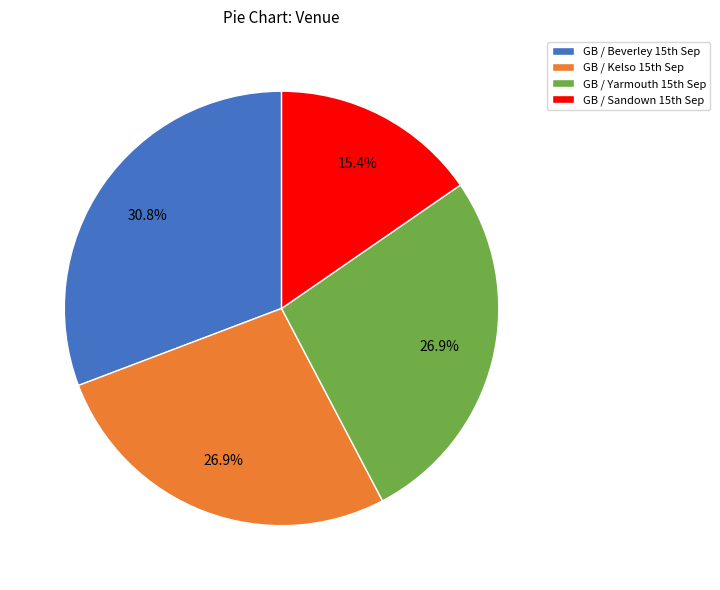

How many slices are in this pie chart?

4